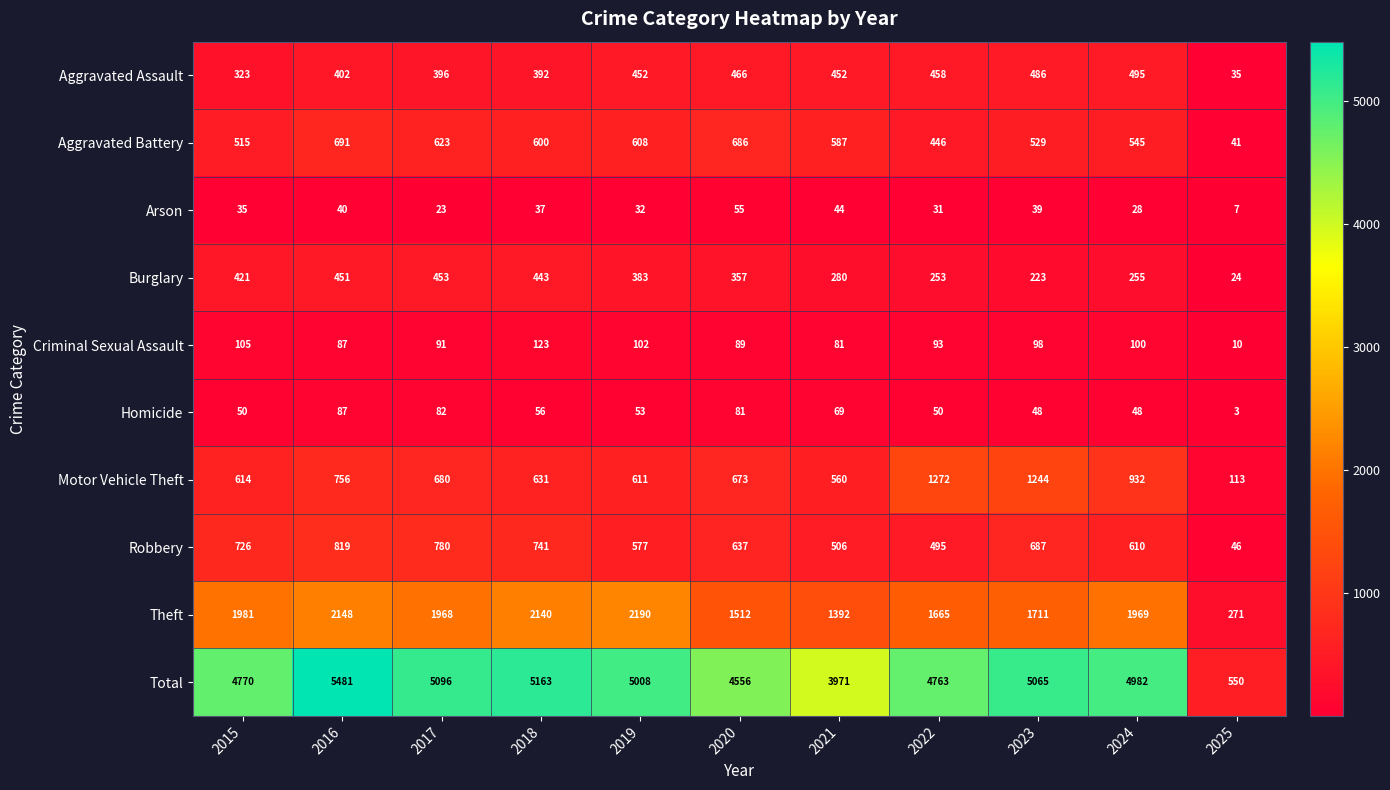

What is the total value across all series at 2020?

9112